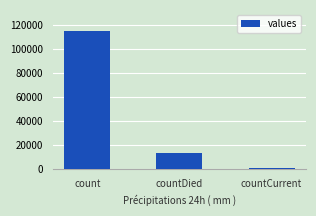

What is the value of the 1st bar from the left?

115379